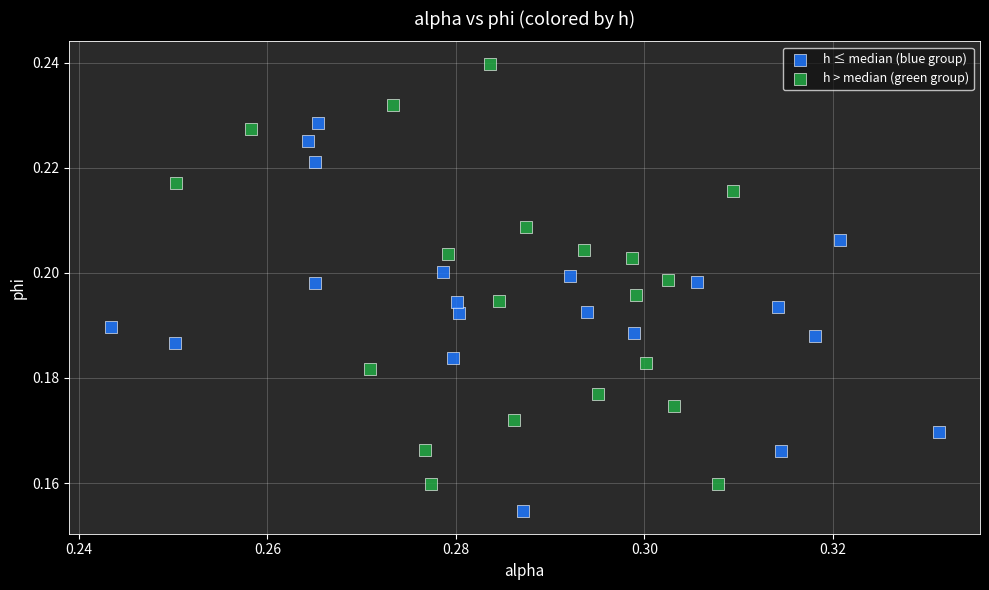

Which series contains the highest Y value?

h > median (green group)